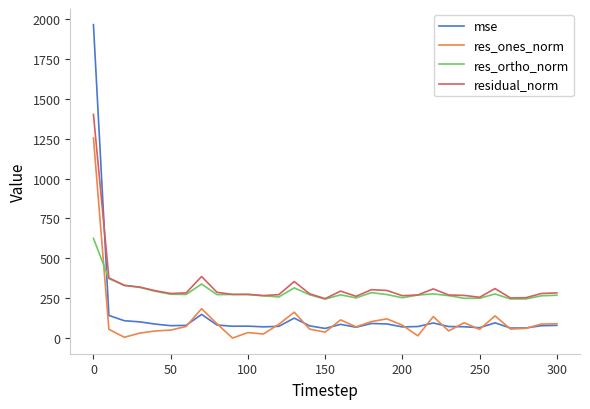

Rank the series by their maximum value, from lowest to highest.

res_ortho_norm, res_ones_norm, residual_norm, mse